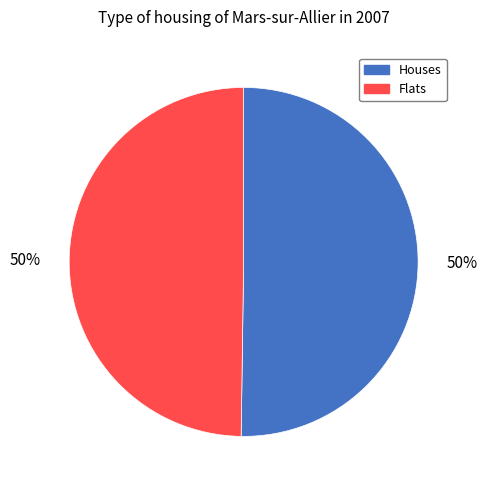

True or false: Houses accounts for 50% of the total.

True